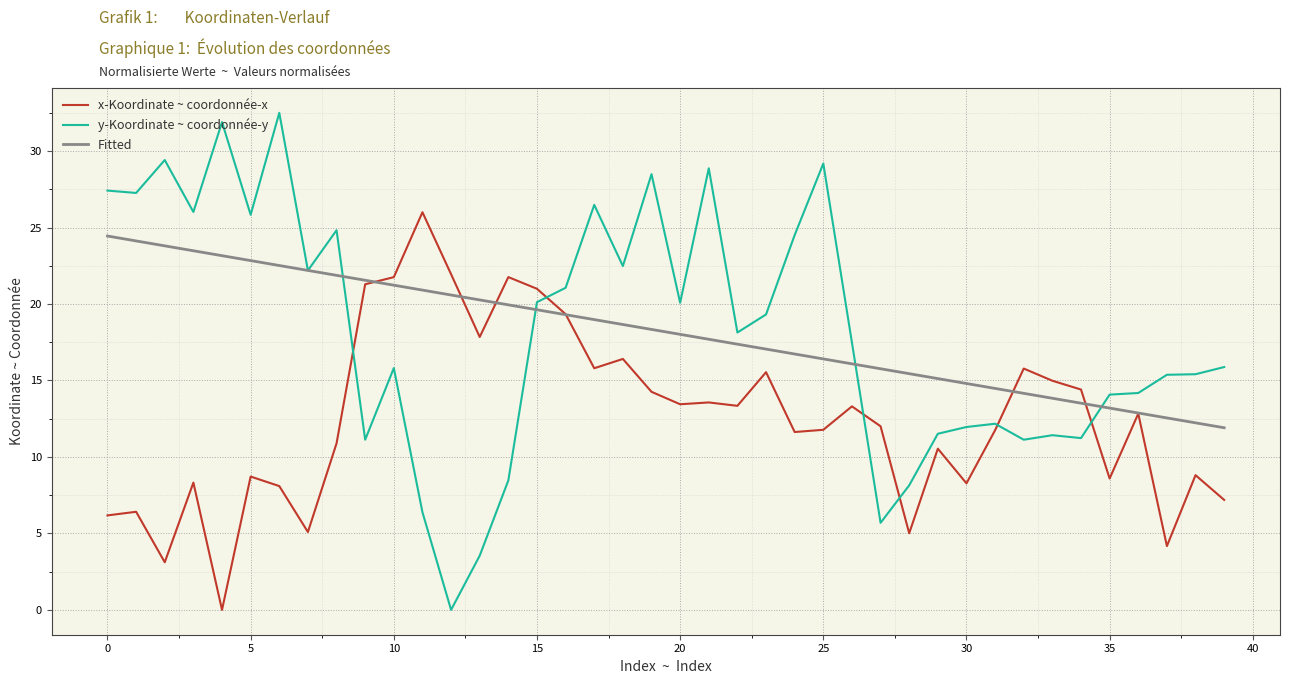

Which series has the largest range (max minus min)?

y-Koordinate ~ coordonnée-y